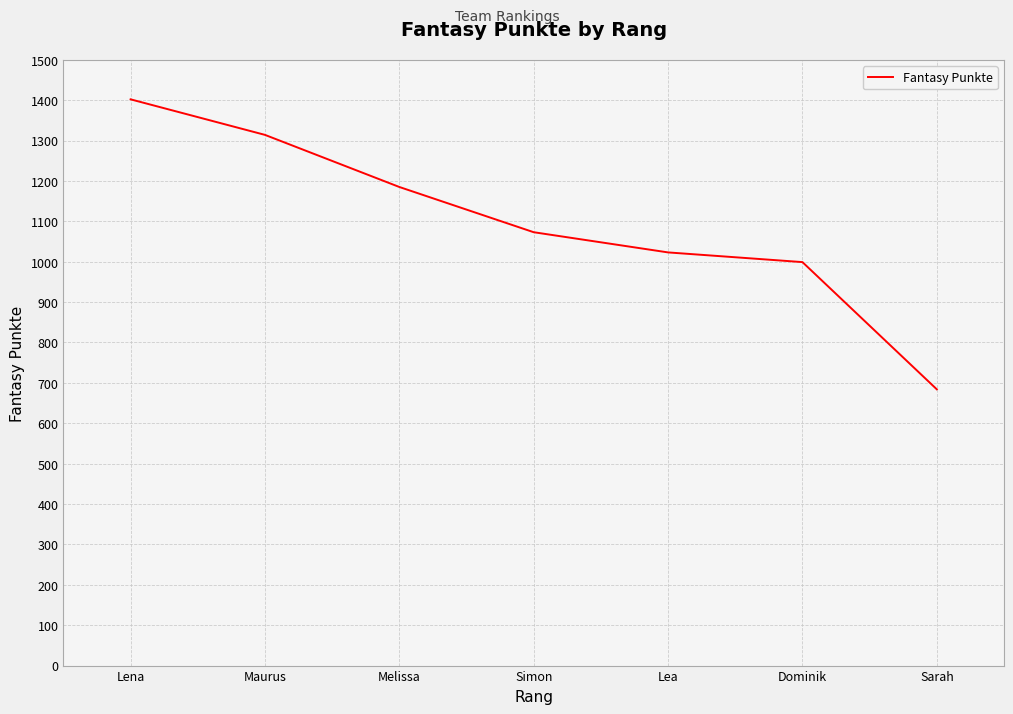

How many lines are shown in the chart?

1